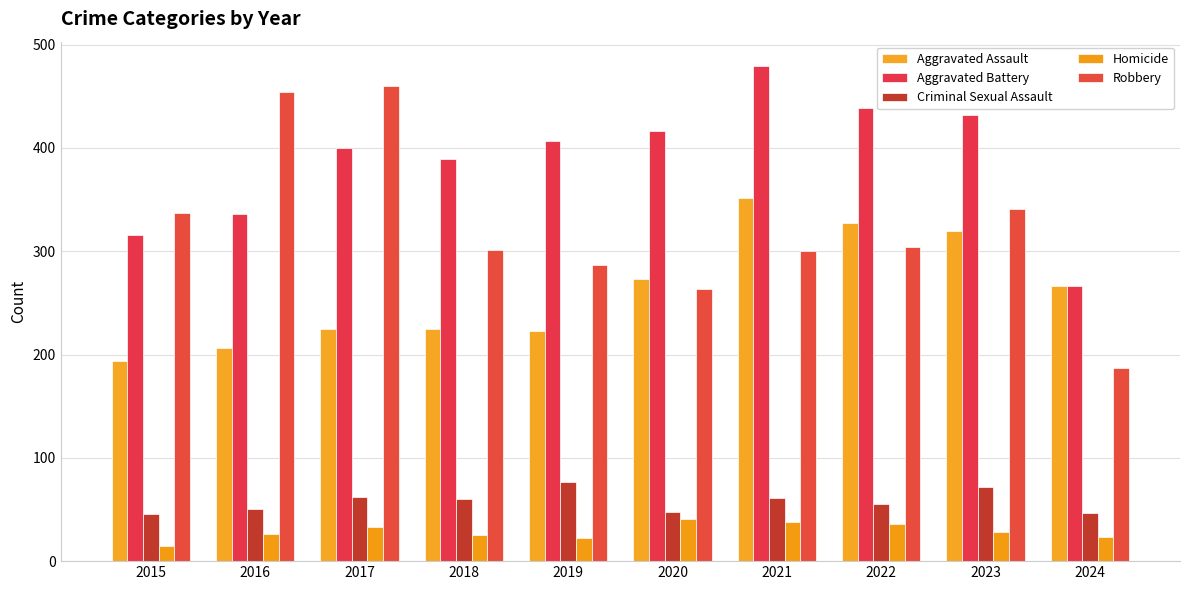

Which series has the largest range (max minus min)?

Robbery